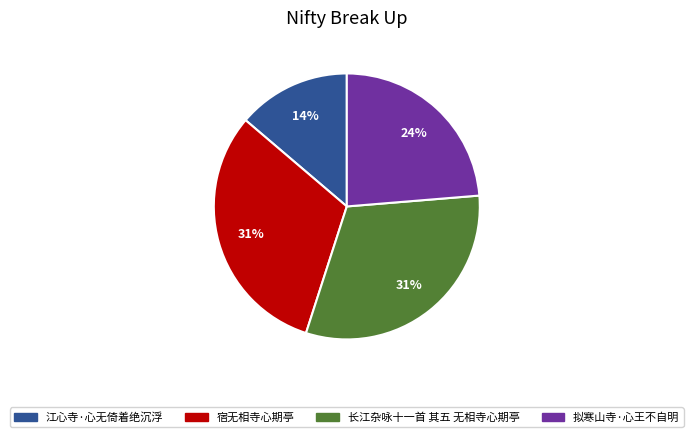

Count the number of slices in the pie.

4